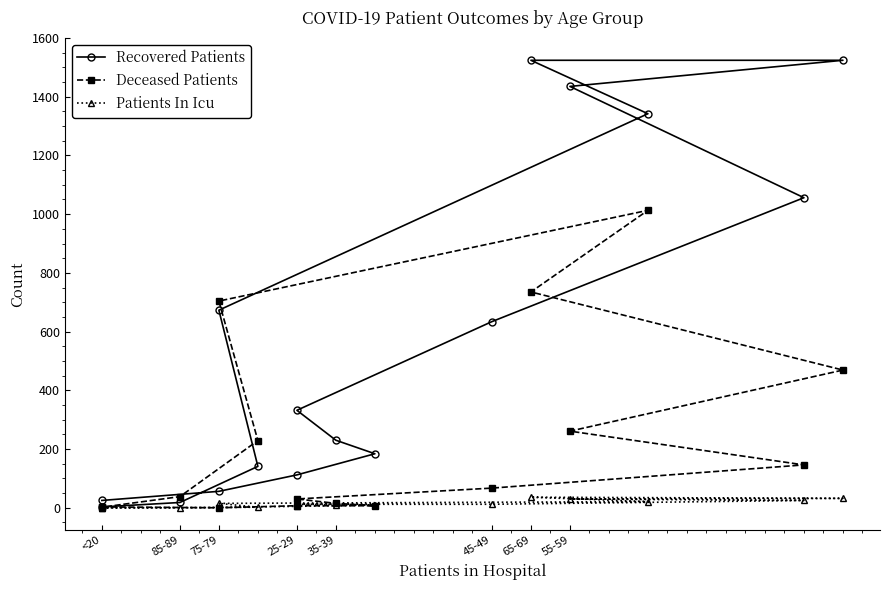

How many distinct data groups are displayed?

3